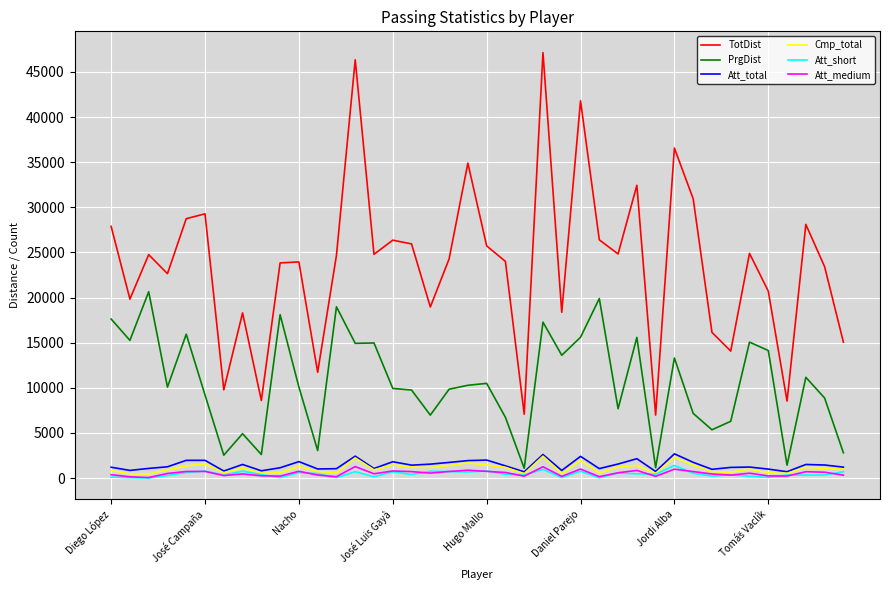

True or false: TotDist and Att_total intersect in this chart.

False